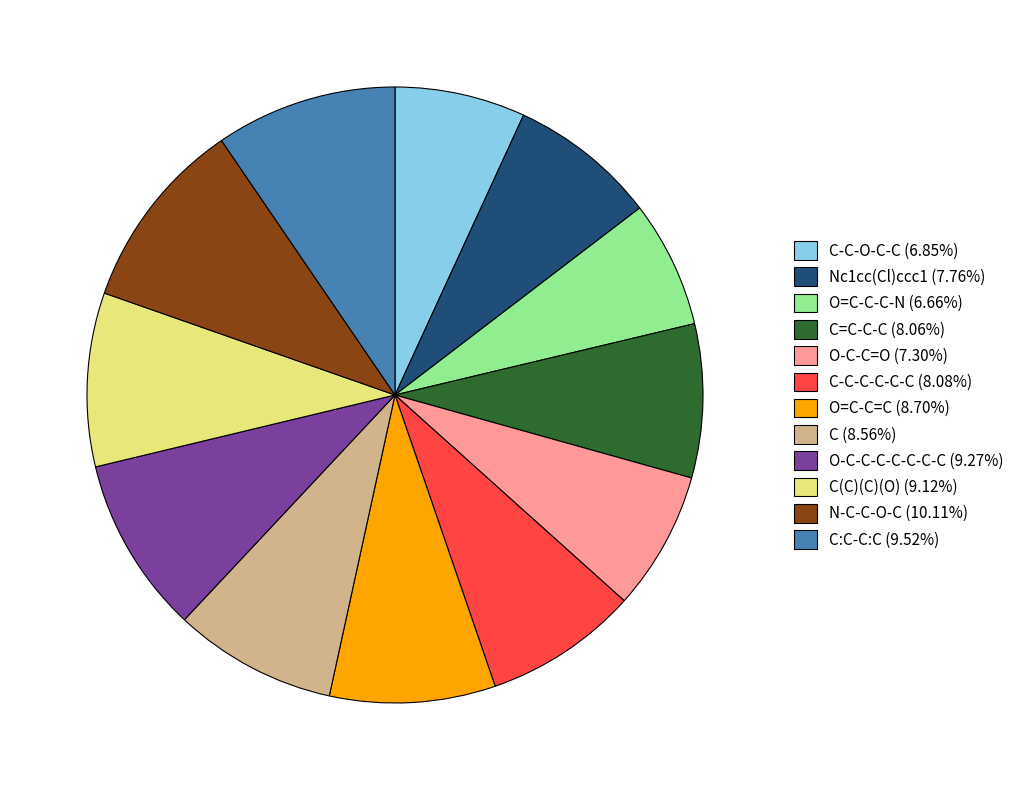

Is O=C-C=C (8.70%) the majority of the pie?

No